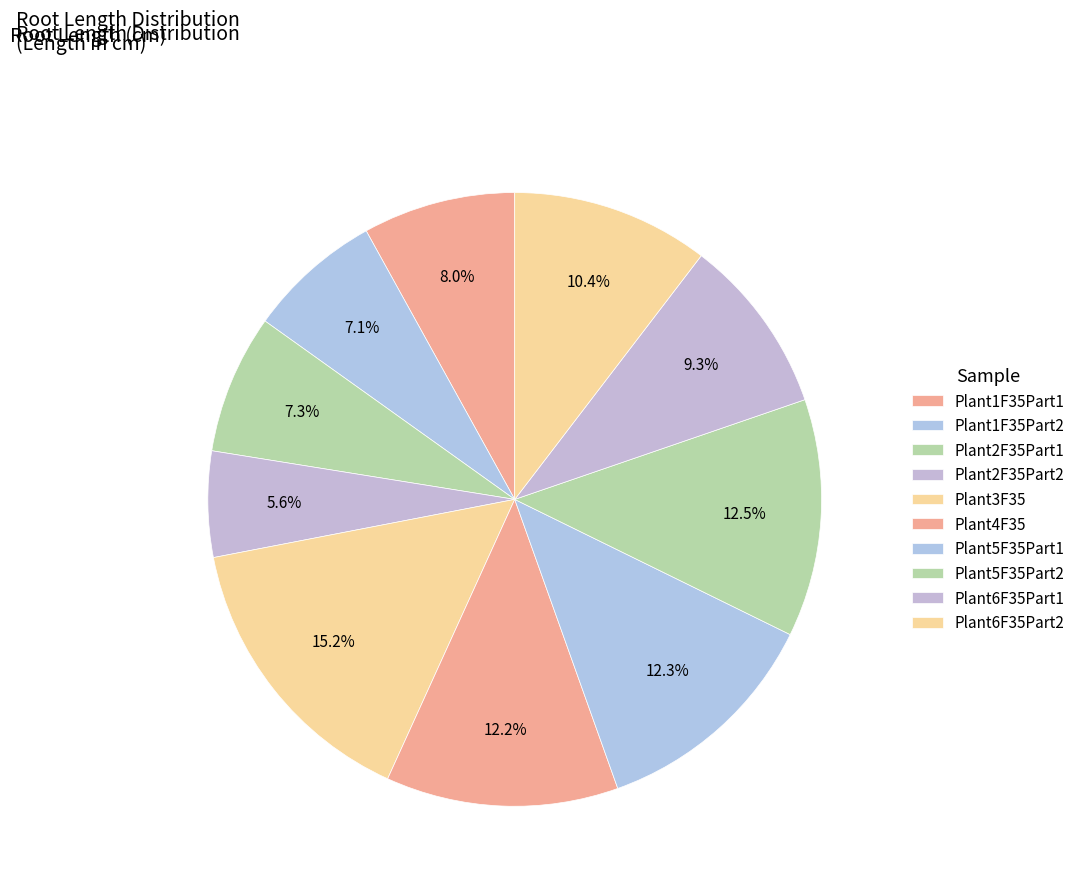

Count the number of slices in the pie.

10